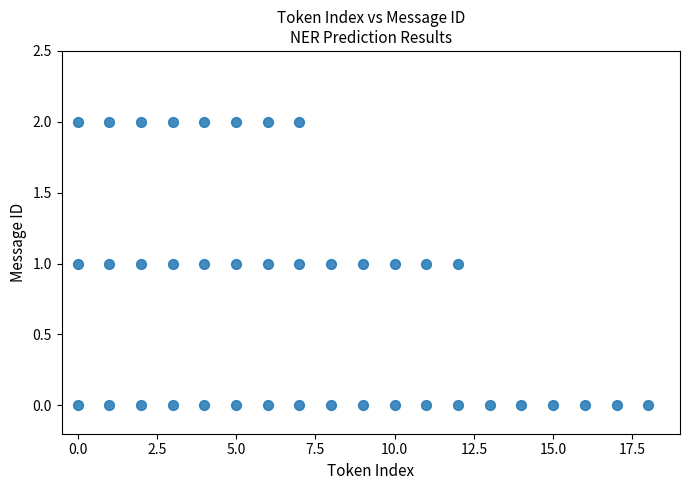

What is the range of X values (max minus min)?

18